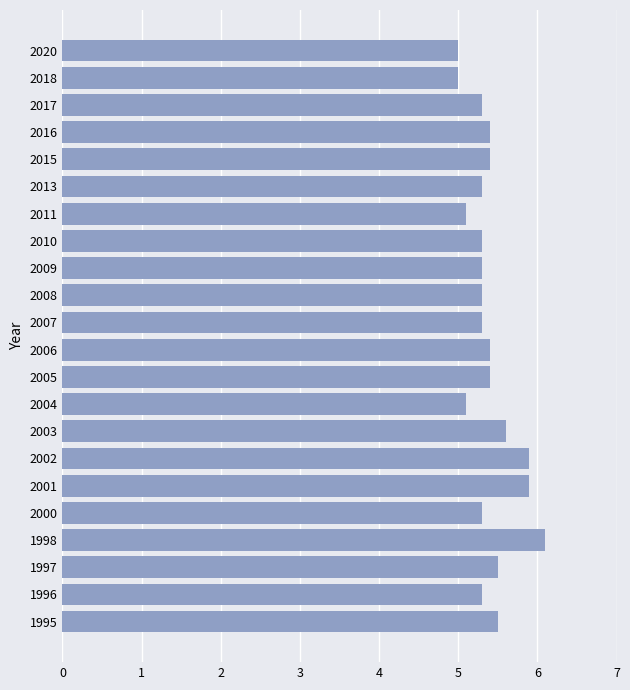

True or false: the data shows 7.5 at 2013.

False